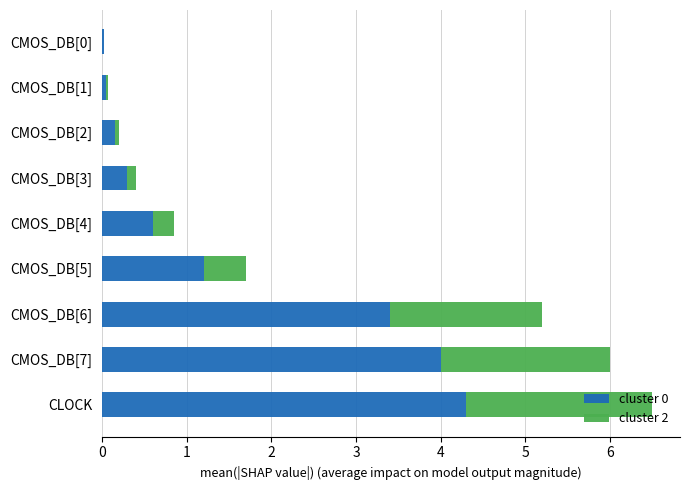

True or false: cluster 0 has a value of 0.8 at CMOS_DB[5].

False